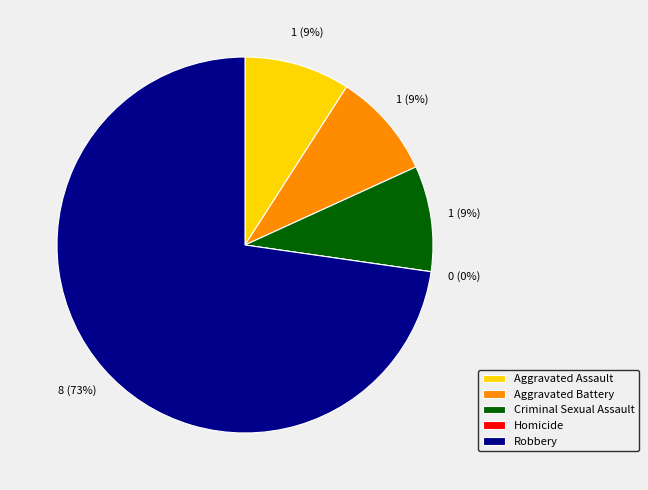

To the nearest percent, what is the difference between the Homicide and Criminal Sexual Assault slice percentages?

9%